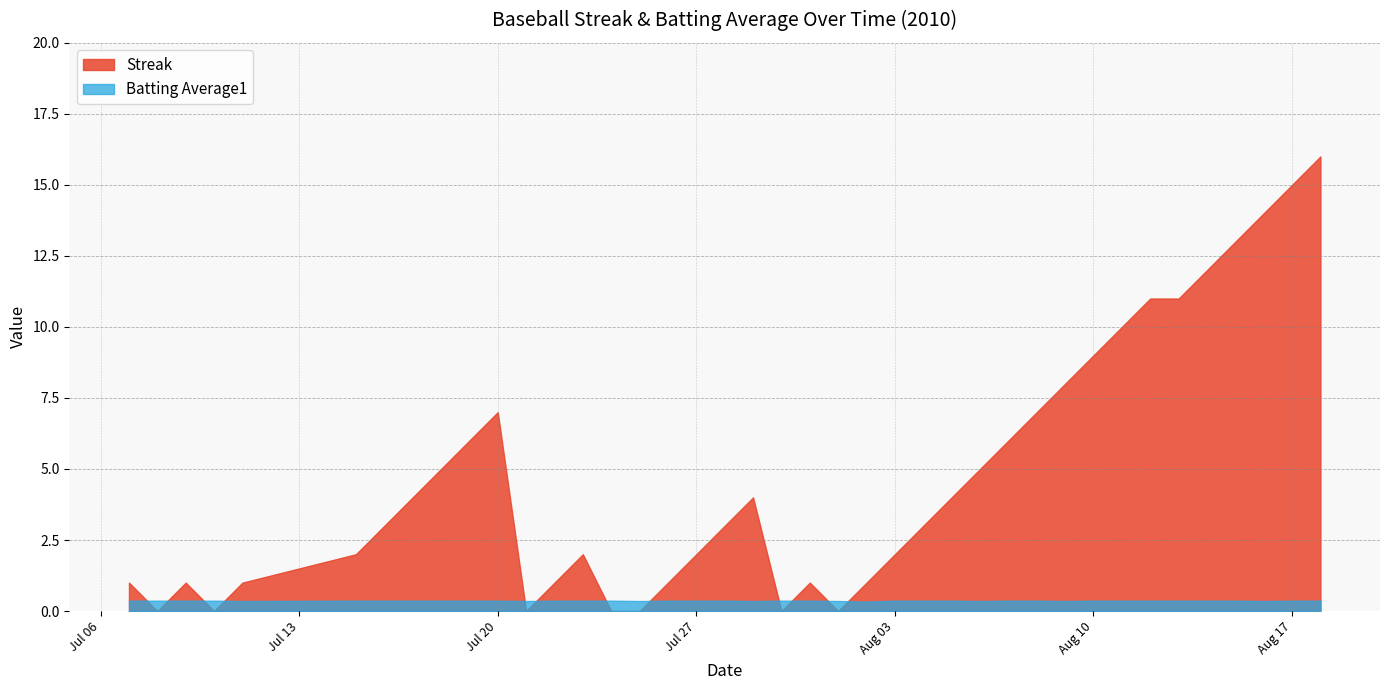

How many data points in Streak are less than 3?

18